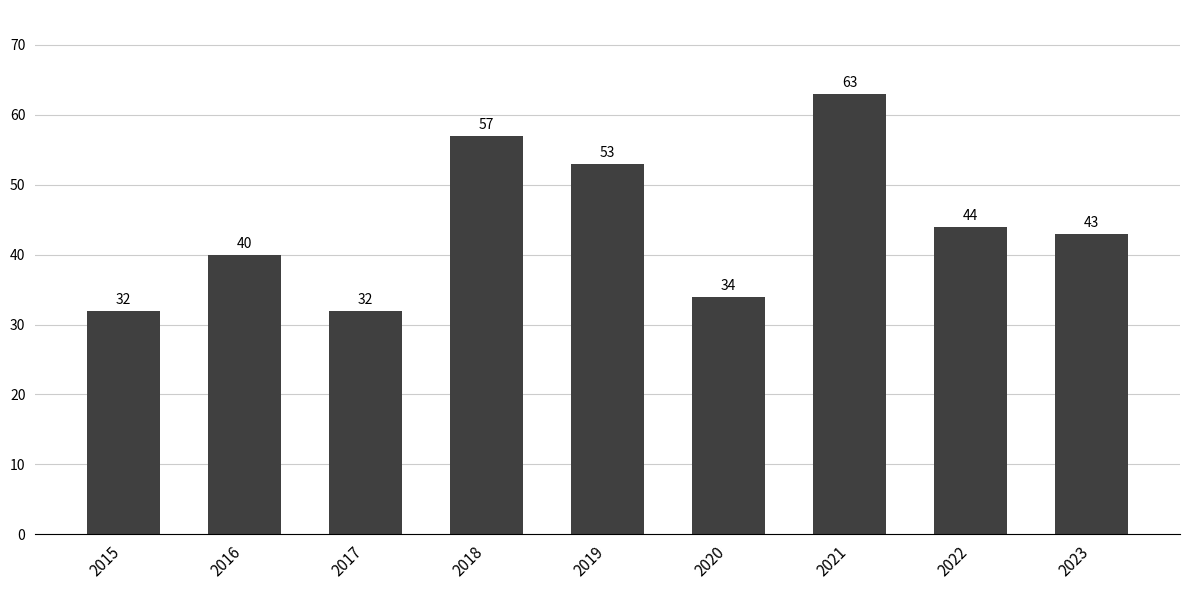

Reading left to right, transcribe all the data shown in this chart.

2015=32	2016=40	2017=32	2018=57	2019=53	2020=34	2021=63	2022=44	2023=43